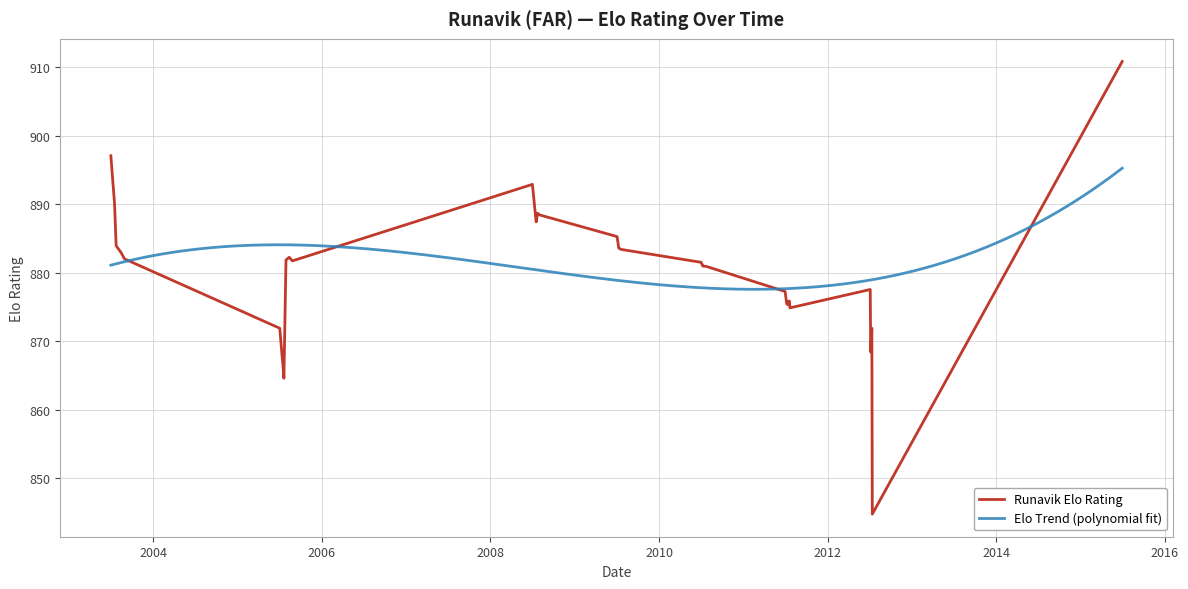

What is the label of the 24th point from the left?

2010-07-02